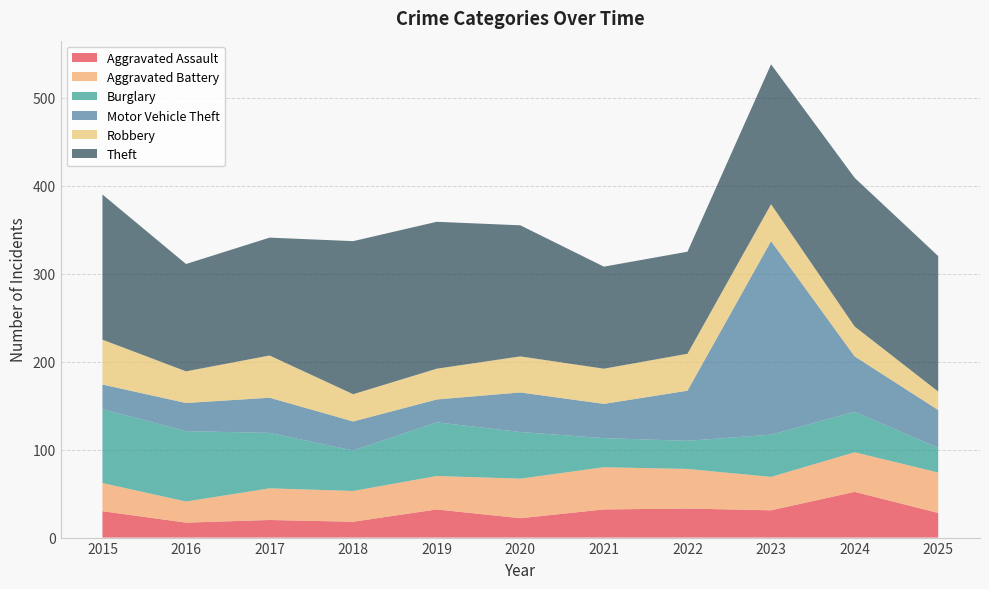

Reading left to right, list all the values displayed in this chart.

Aggravated Assault: 2015=30	2016=17	2017=20	2018=18	2019=32	2020=22	2021=32	2022=33	2023=31	2024=52	2025=28
Aggravated Battery: 2015=32	2016=24	2017=36	2018=35	2019=38	2020=45	2021=48	2022=45	2023=38	2024=45	2025=46
Burglary: 2015=84	2016=80	2017=63	2018=46	2019=61	2020=53	2021=33	2022=32	2023=48	2024=46	2025=28
Motor Vehicle Theft: 2015=28	2016=32	2017=40	2018=33	2019=26	2020=45	2021=39	2022=57	2023=220	2024=63	2025=43
Robbery: 2015=51	2016=36	2017=48	2018=31	2019=35	2020=41	2021=40	2022=42	2023=42	2024=34	2025=21
Theft: 2015=165	2016=122	2017=134	2018=174	2019=167	2020=149	2021=116	2022=116	2023=159	2024=169	2025=154